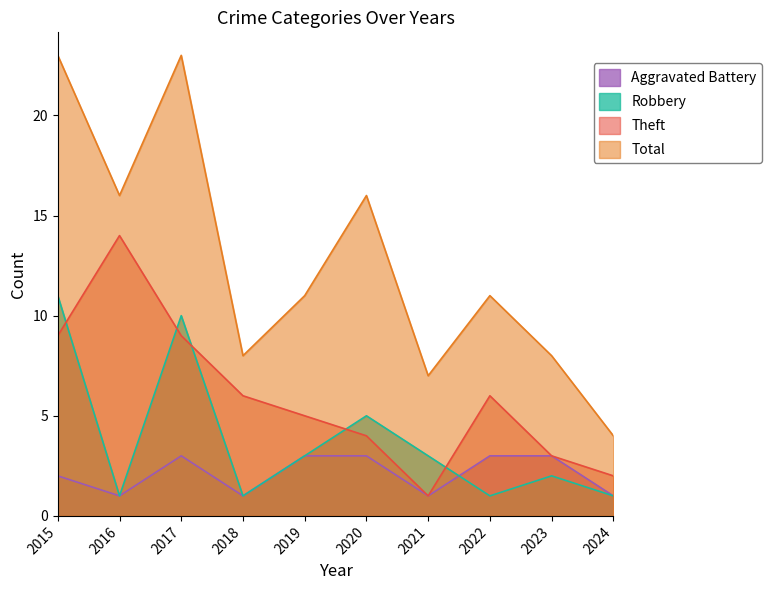

True or false: Total has a value of 14 at 2019.

False